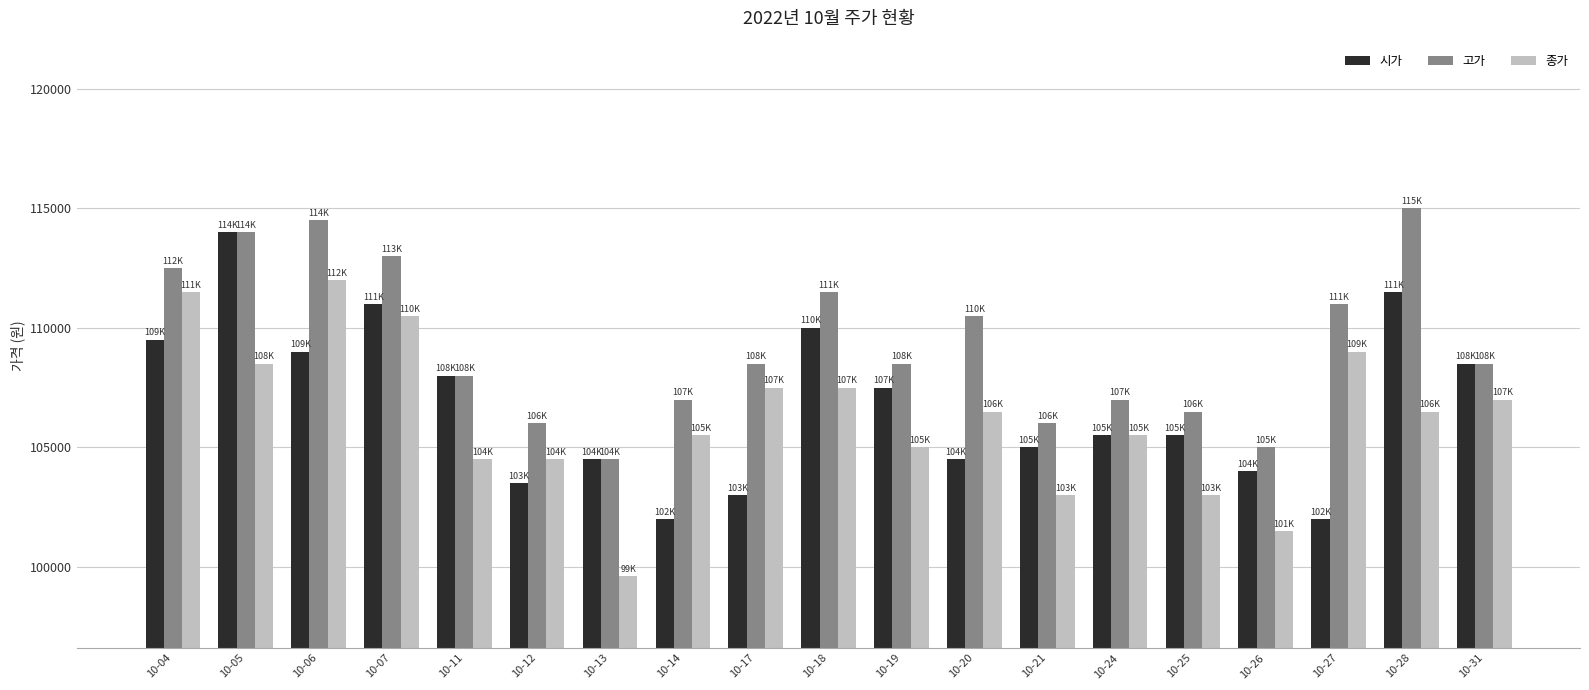

At which label is 시가 closest to 108000?

10-11